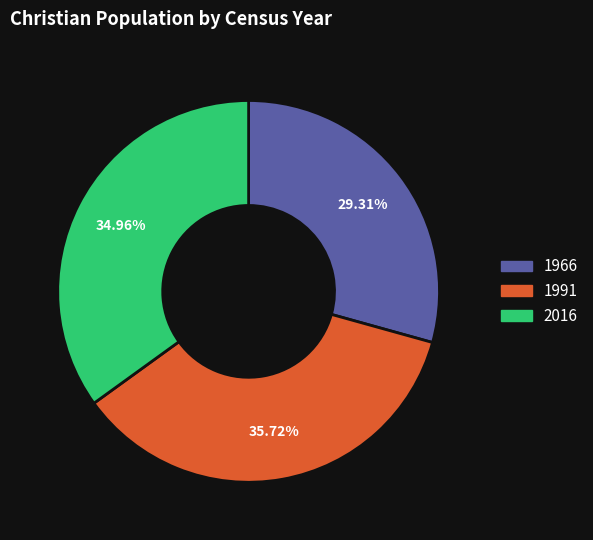

Rank the categories by value from highest to lowest.

1991, 2016, 1966